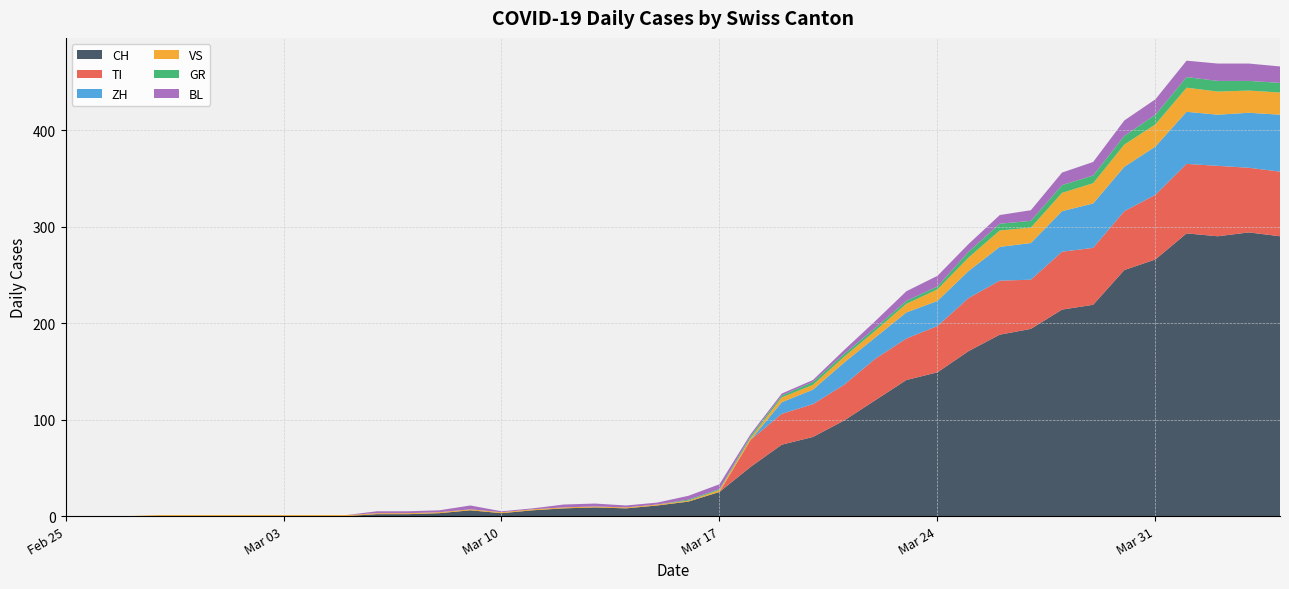

Reading left to right, list all the values displayed in this chart.

CH: 0	0	0	0	0	0	0	0	0	0	2	2	3	6	3	6	8	9	8	11	15	25	51	74	82	99	120	141	149	171	188	194	214	219	255	266	293	290	294	290
GR: 0	0	0	0	0	0	0	0	0	0	0	0	0	0	0	0	0	0	0	0	1	1	2	2	3	3	3	3	3	6	7	7	8	8	9	10	11	11	10	10
VS: 0	0	0	1	1	1	1	1	1	1	1	1	1	1	1	1	1	1	1	1	1	2	2	5	5	6	7	9	12	14	17	16	19	21	23	23	25	24	23	23
TI: 0	0	0	0	0	0	0	0	0	0	0	0	0	0	0	0	0	0	0	0	0	0	28	32	34	37	43	43	48	55	56	51	60	59	61	67	72	73	67	67
BL: 0	0	0	0	0	0	0	0	0	0	2	2	2	4	1	1	3	3	2	2	4	5	2	2	2	4	7	10	11	8	9	11	13	14	16	16	17	18	18	17
ZH: 0	0	0	0	0	0	0	0	0	0	0	0	0	0	0	0	0	0	0	0	0	0	0	12	15	23	22	27	26	28	35	38	42	46	46	50	54	53	57	59